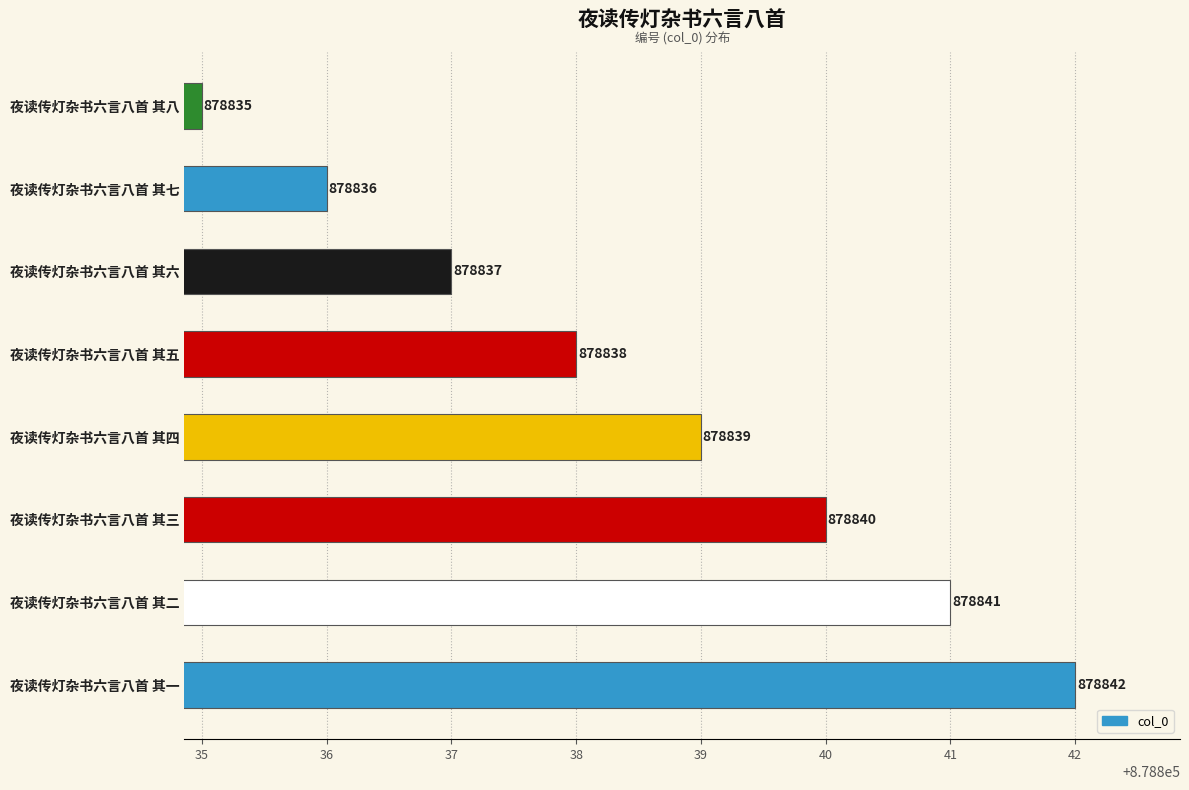

How many distinct data groups are displayed?

1